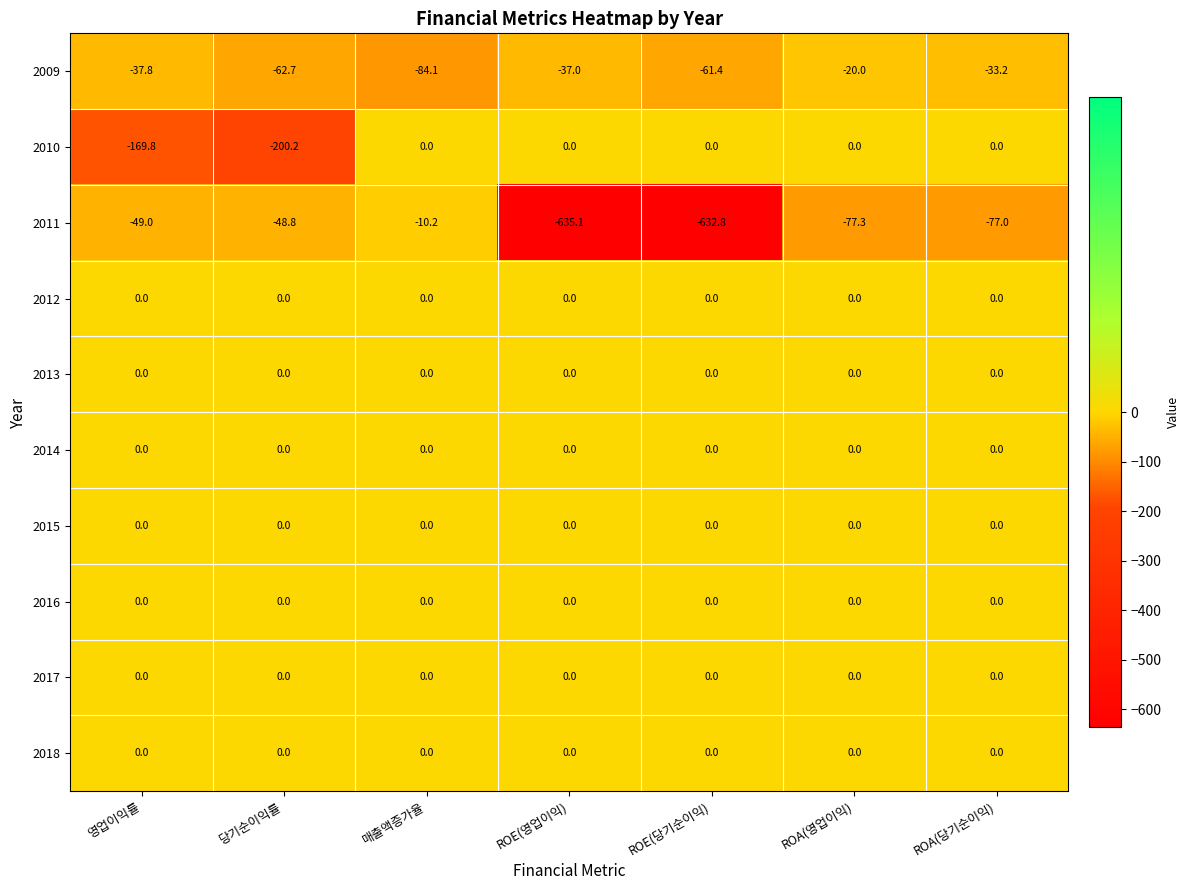

What is the difference between the highest and lowest values at 영업이익률?

169.8